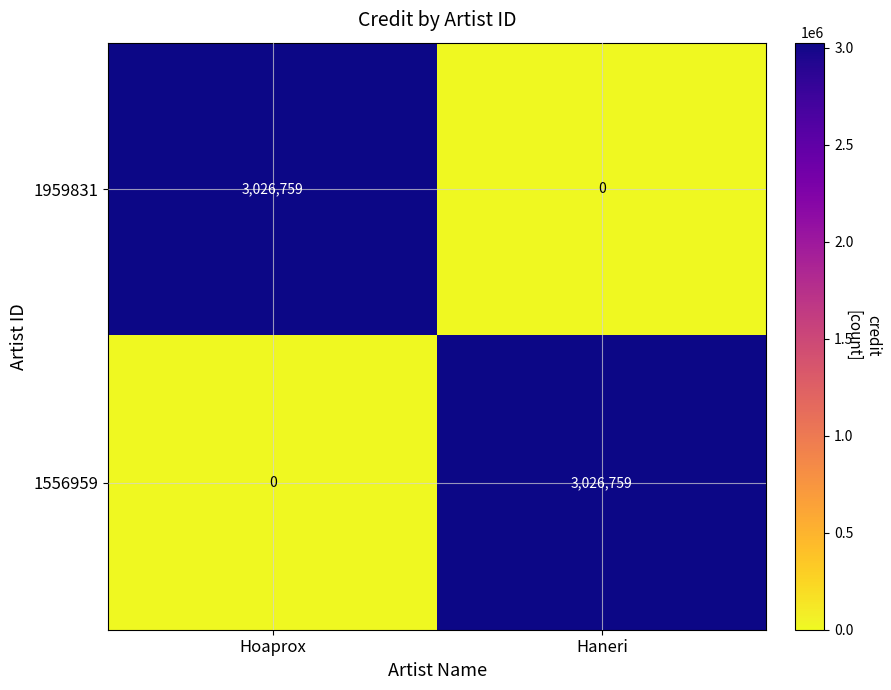

What is the sum of all 1959831 values?

3026759